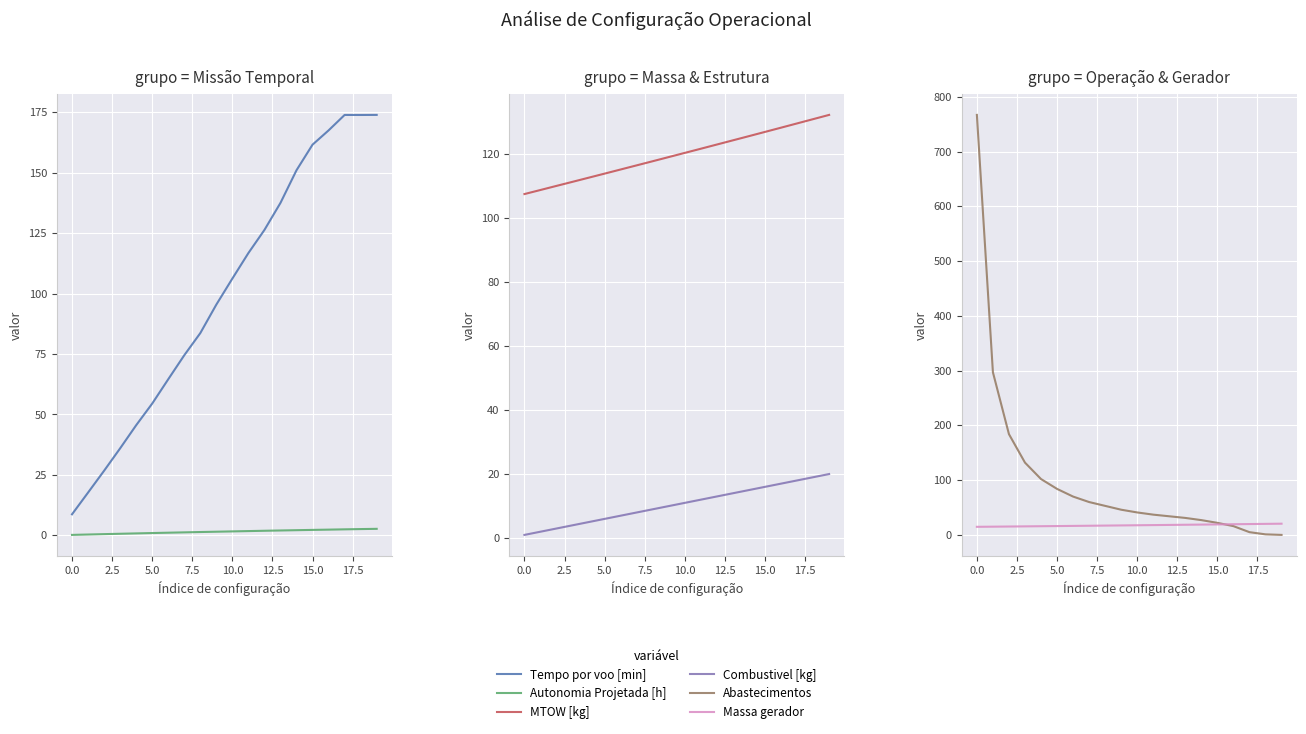

How many lines are shown in the chart?

6